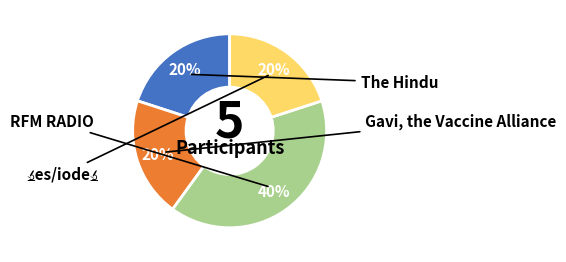

Count the number of slices in the pie.

4